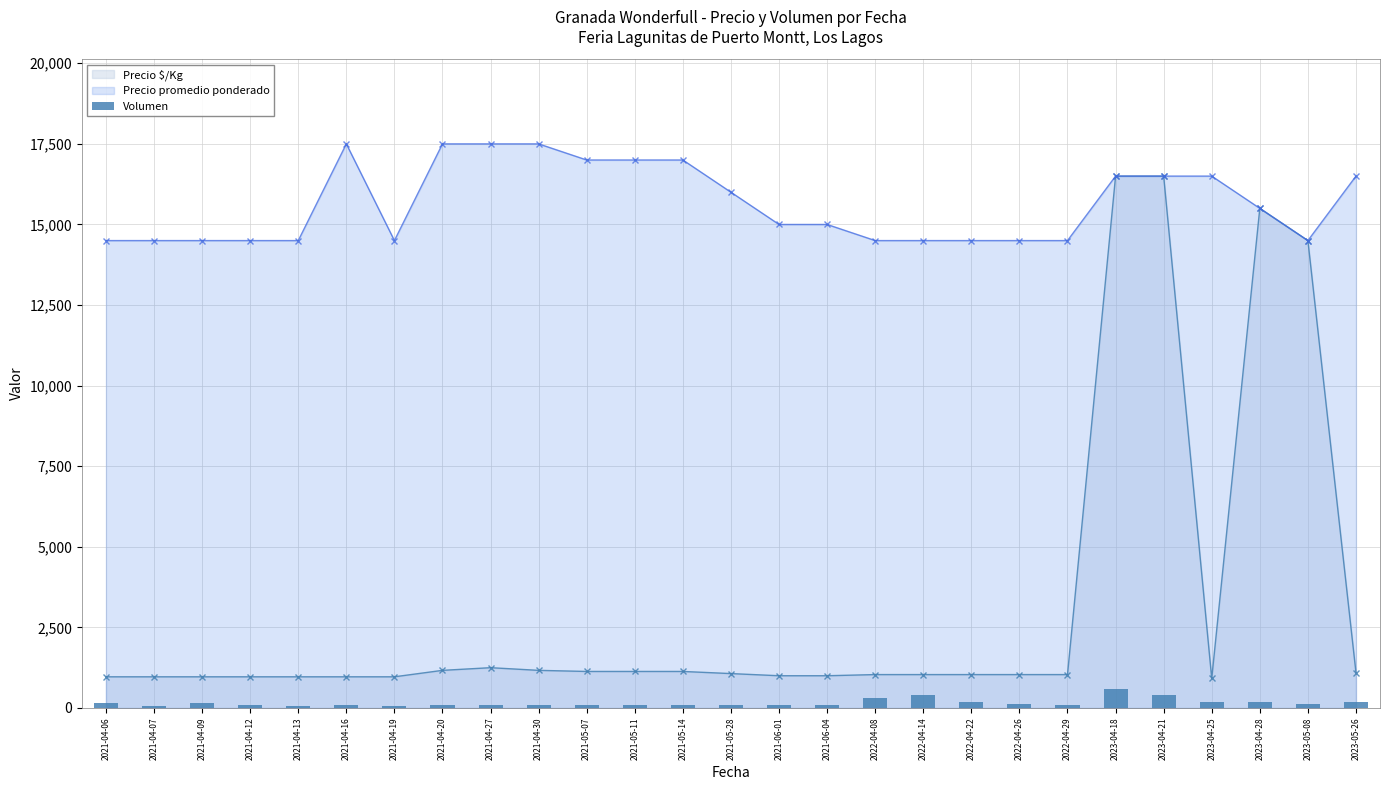

Count the number of values greater than 100.

12